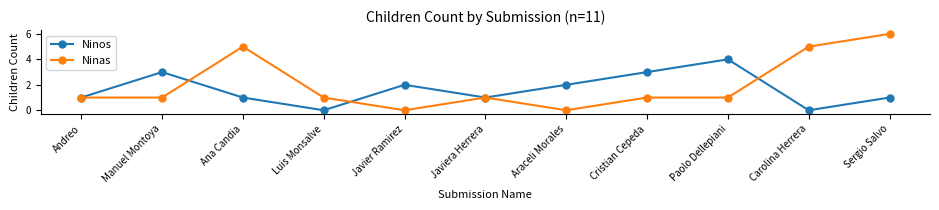

Where is the first local maximum for Ninos?

Manuel Montoya